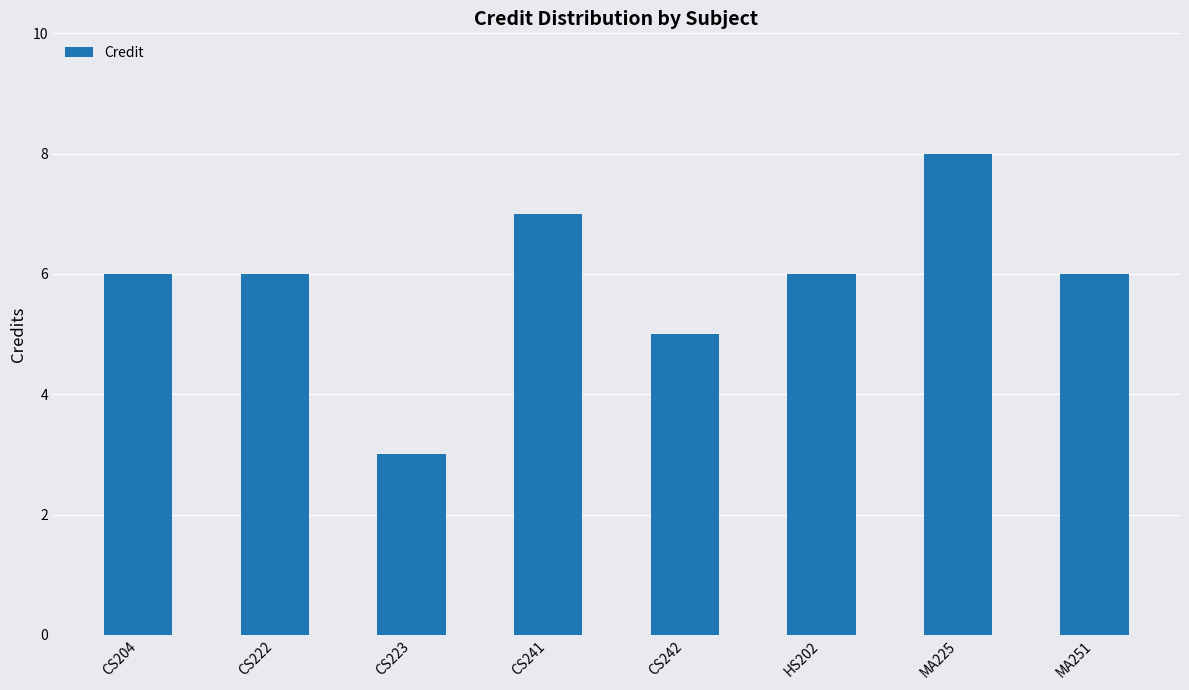

What is the difference between the values at CS223 and CS241?

4